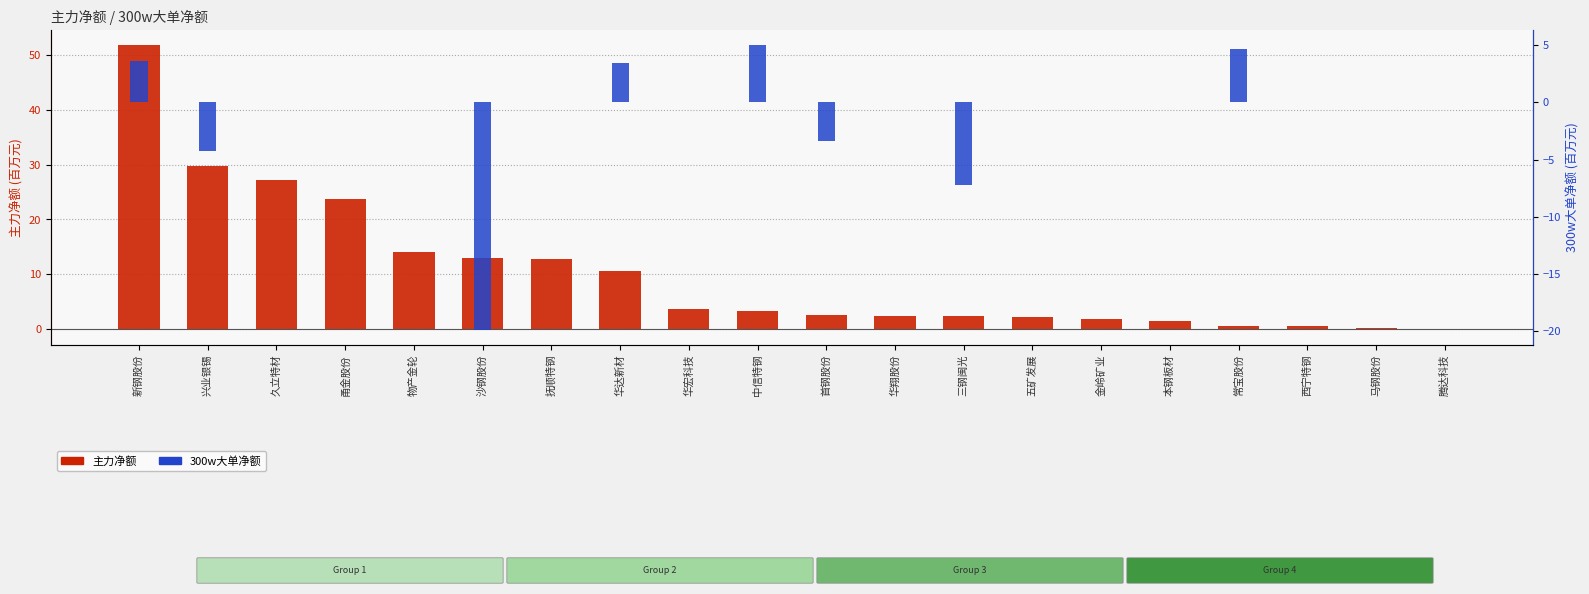

Reading left to right, what are all the values shown in this chart?

主力净额: 51.9	29.8	27.3	23.7	14.0	13.0	12.8	10.7	3.7	3.2	2.6	2.4	2.3	2.2	1.9	1.4	0.6	0.5	0.1	-0.2
300w大单净额: 3.6	-4.3	0.0	0.0	0.0	-19.9	0.0	3.4	0.0	5.0	-3.3	0.0	-7.3	0.0	0.0	0.0	4.6	0.0	0.0	0.0